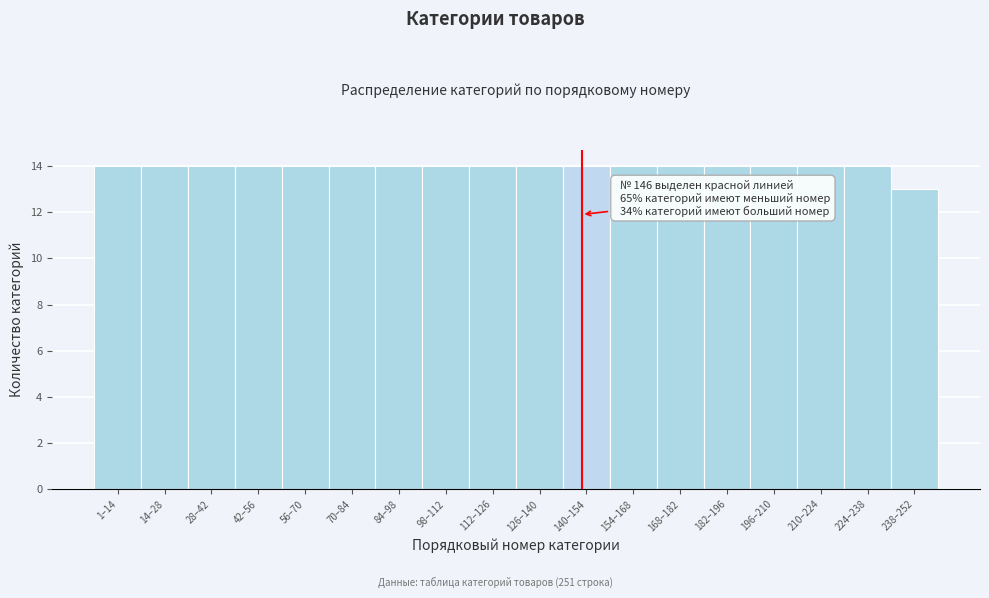

Reading left to right, list all the values displayed in this chart.

14	14	14	14	14	14	14	14	14	14	14	14	14	14	14	14	14	13